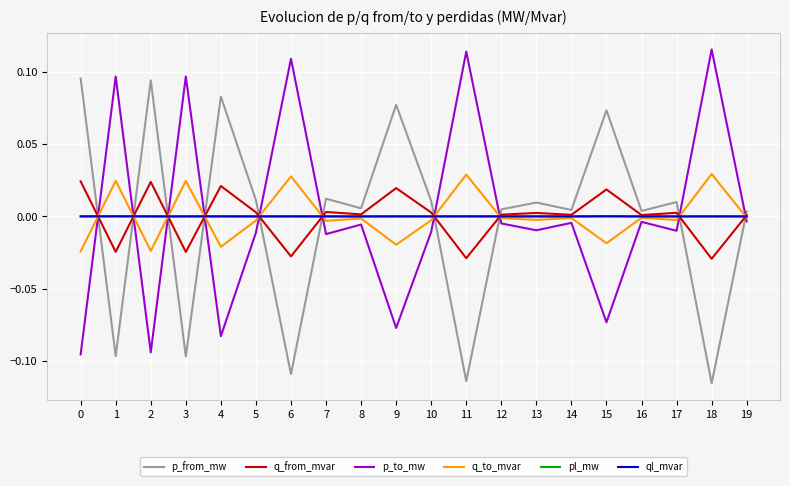

How many lines are shown in the chart?

6